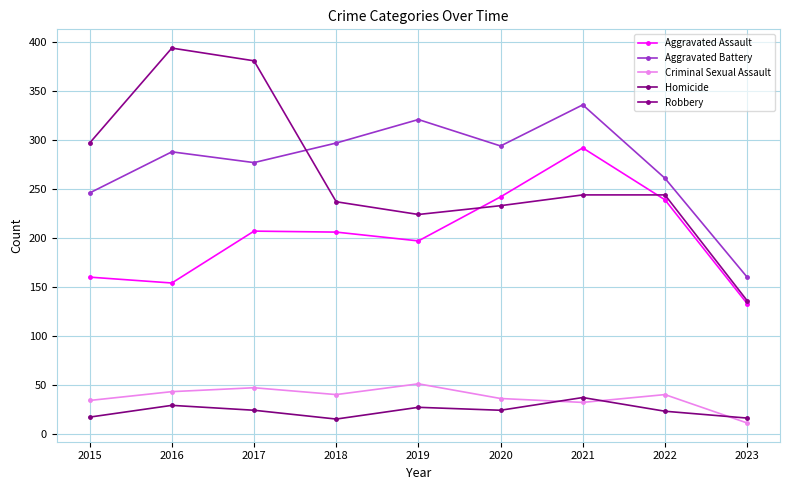

At 2015, list the series in order from smallest to largest.

Homicide, Criminal Sexual Assault, Aggravated Assault, Aggravated Battery, Robbery